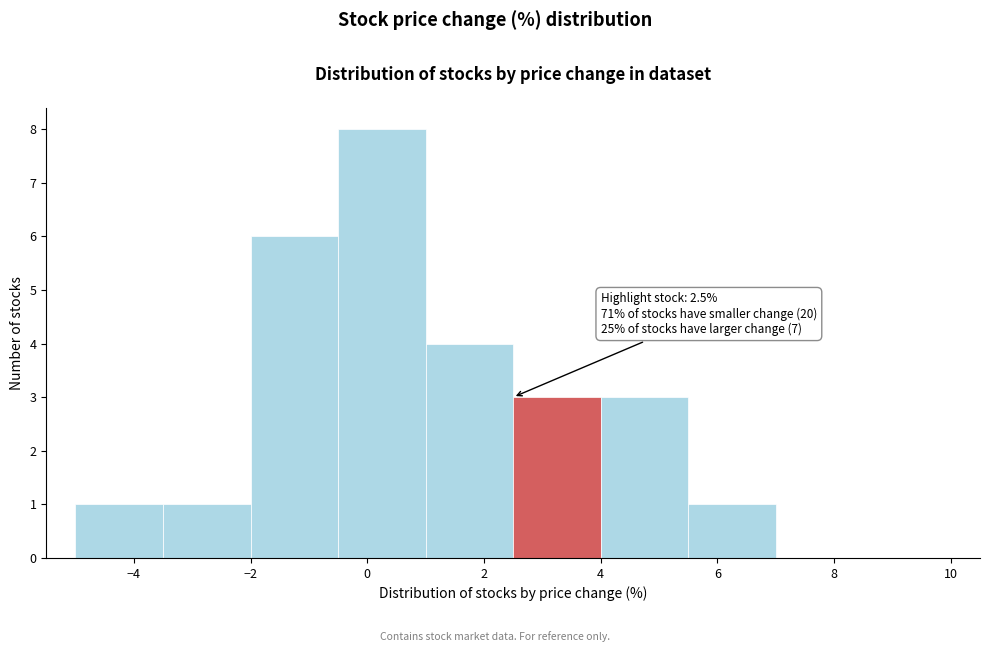

Over which range of the x-axis is the bar tallest?

-0.5 to 1.0